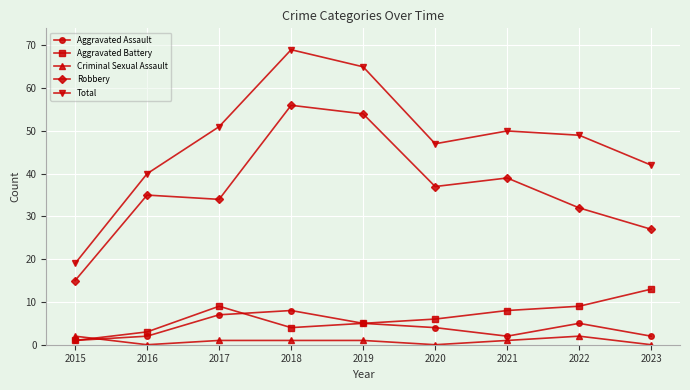

How many values in the Robbery series are below 35?

4